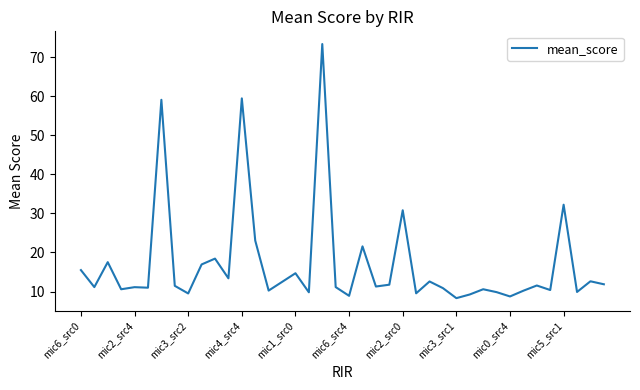

What is the minimum value shown in the chart?

8.3